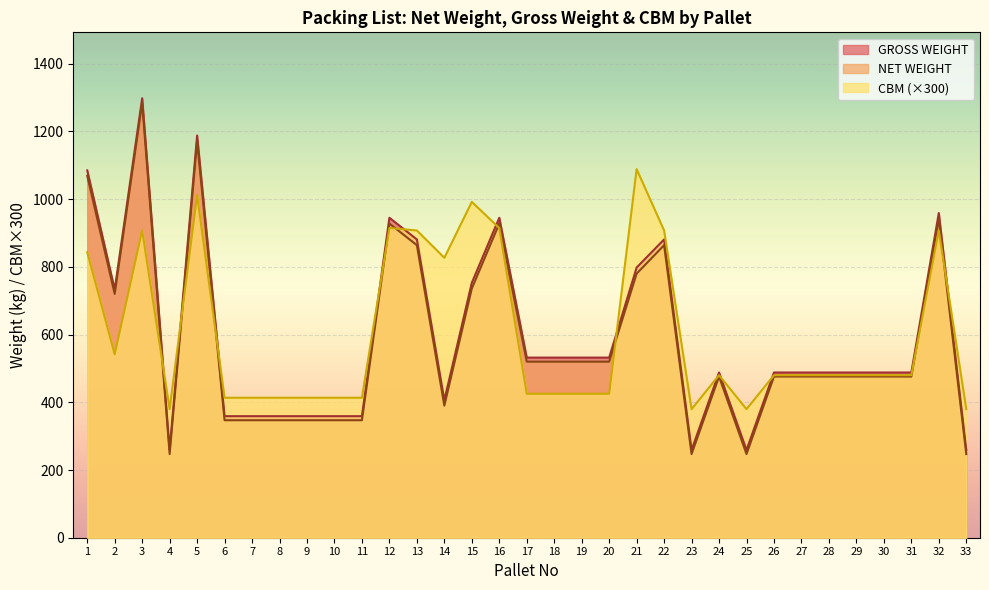

What is the value of the GROSS WEIGHT point at the 23rd from the left?

259.0